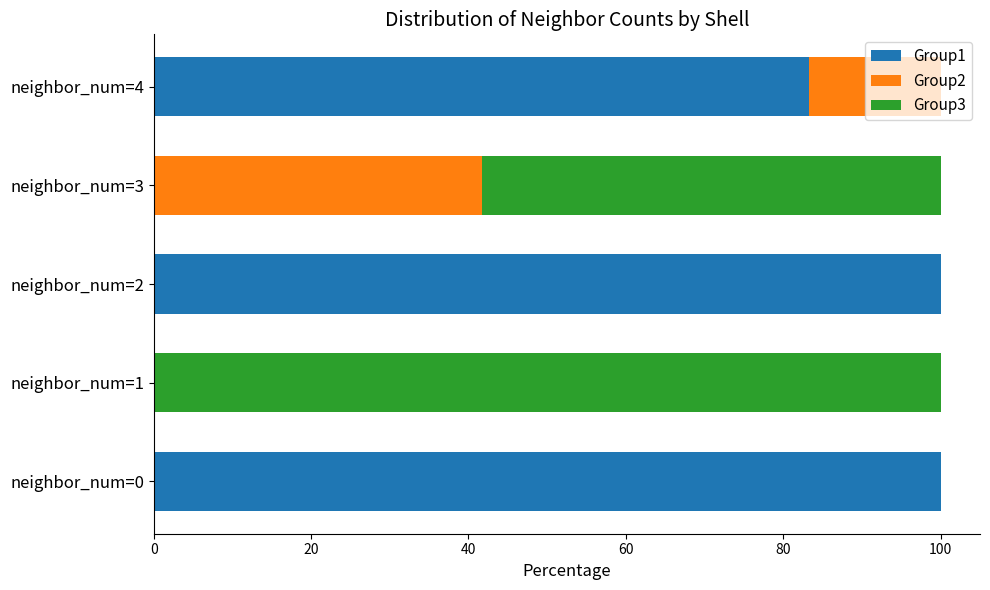

What is the sum of the Group1 values at neighbor_num=1 and neighbor_num=2?

100.0